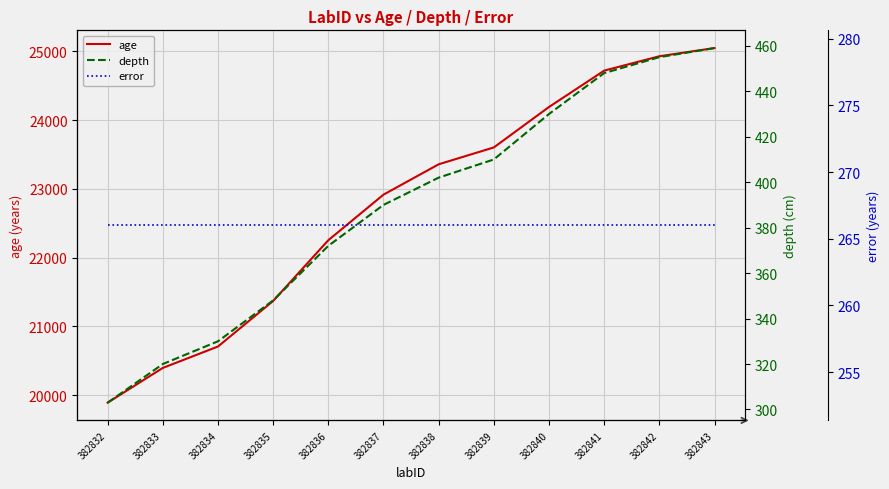

Reading right to left, transcribe all the data shown in this chart.

age: 382843=25046	382842=24927	382841=24718	382840=24190	382839=23602	382838=23357	382837=22916	382836=22254	382835=21371	382834=20709	382833=20398	382832=19893
depth: 382843=459	382842=455	382841=448	382840=430	382839=410	382838=402	382837=390	382836=372	382835=348	382834=330	382833=320	382832=303
error: 382843=266	382842=266	382841=266	382840=266	382839=266	382838=266	382837=266	382836=266	382835=266	382834=266	382833=266	382832=266